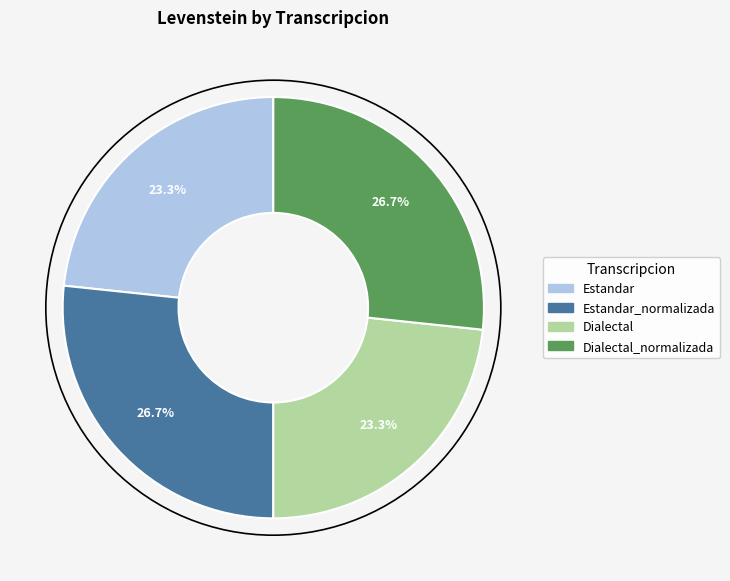

Is there a majority slice in this chart?

No